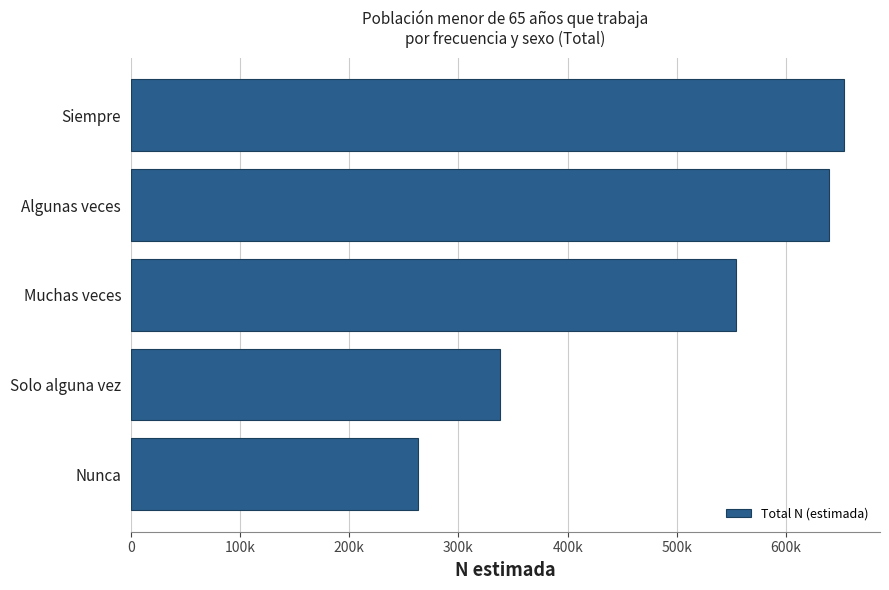

What is the smallest value displayed?

263113